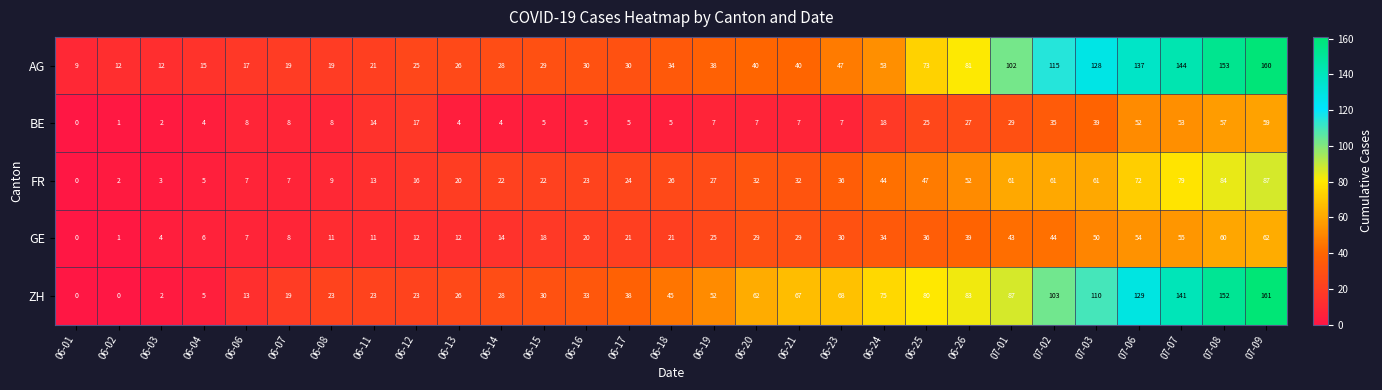

What is the highest value of the BE series?

59